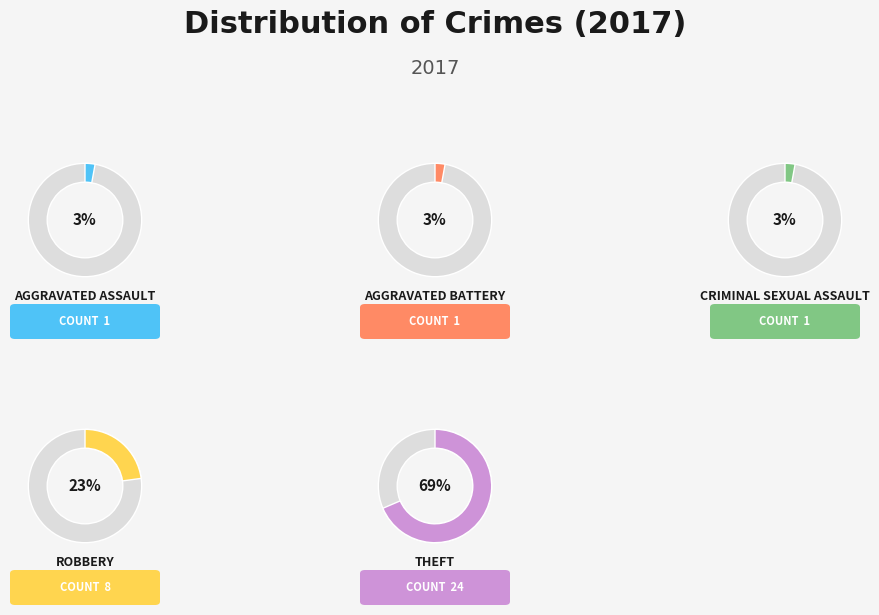

To the nearest percent, what is the difference between the Robbery and Aggravated Assault slice percentages?

20%